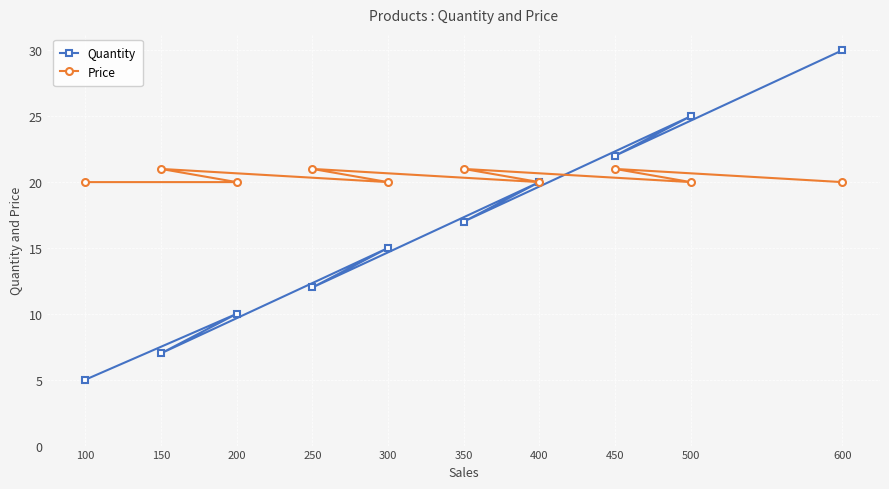

At which category does Quantity reach its first local peak?

200